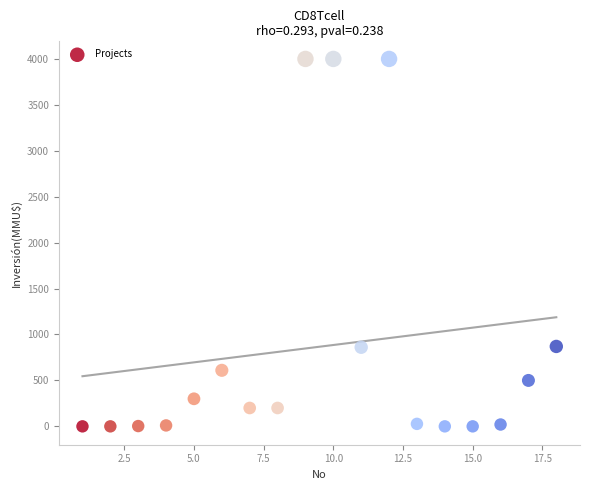

What is the range of Y values (max minus min)?

4000.0